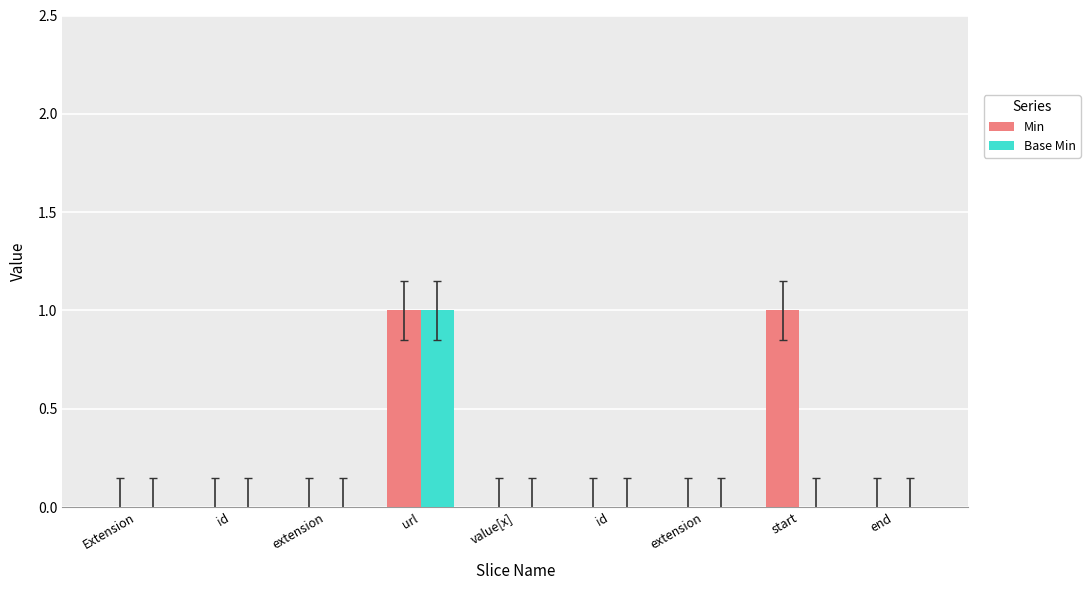

Which series has the largest range (max minus min)?

Min